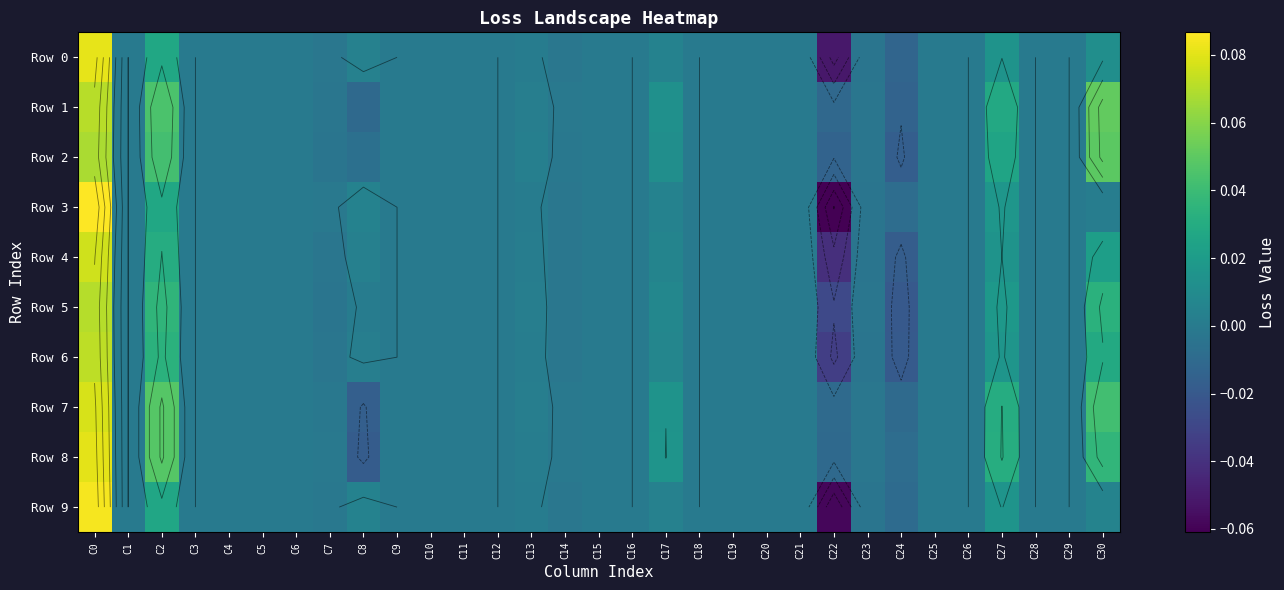

The Row 1 series shows -0.0 at C7. True or false?

False